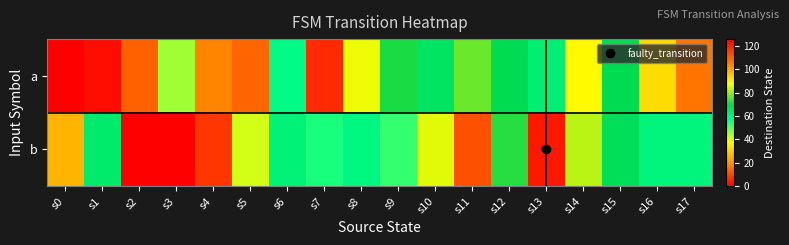

Reading left to right, list all the values displayed in this chart.

a: s0=0	s1=2	s2=110	s3=45	s4=18	s5=109	s6=58	s7=119	s8=87	s9=71	s10=65	s11=77	s12=68	s13=62	s14=37	s15=68	s16=32	s17=16
b: s0=26	s1=63	s2=0	s3=126	s4=117	s5=41	s6=61	s7=55	s8=59	s9=53	s10=86	s11=11	s12=72	s13=122	s14=83	s15=67	s16=60	s17=60